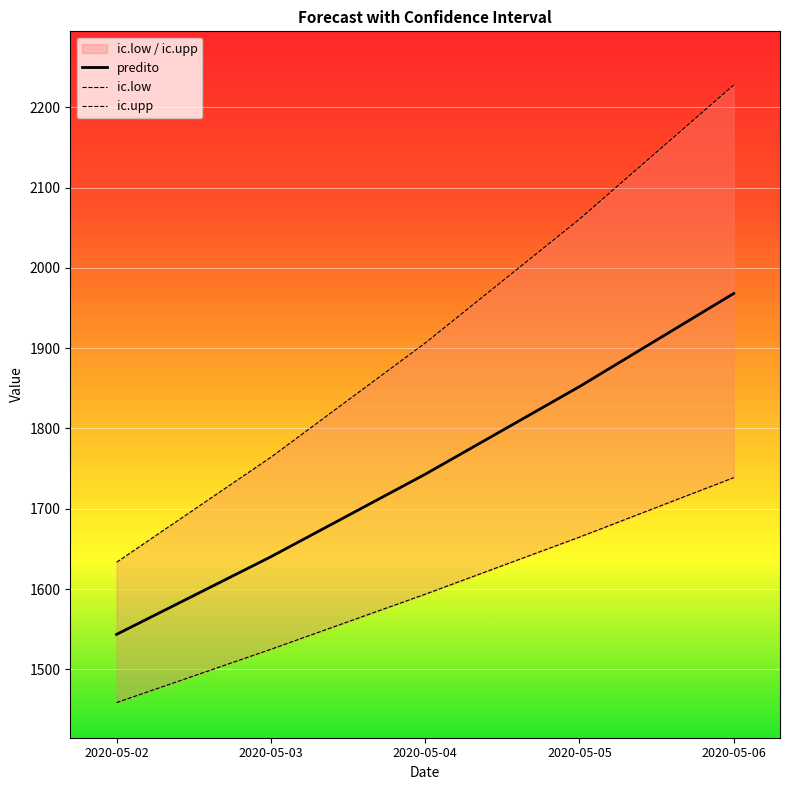

Between 2020-05-05 and 2020-05-02, which is larger?

2020-05-05